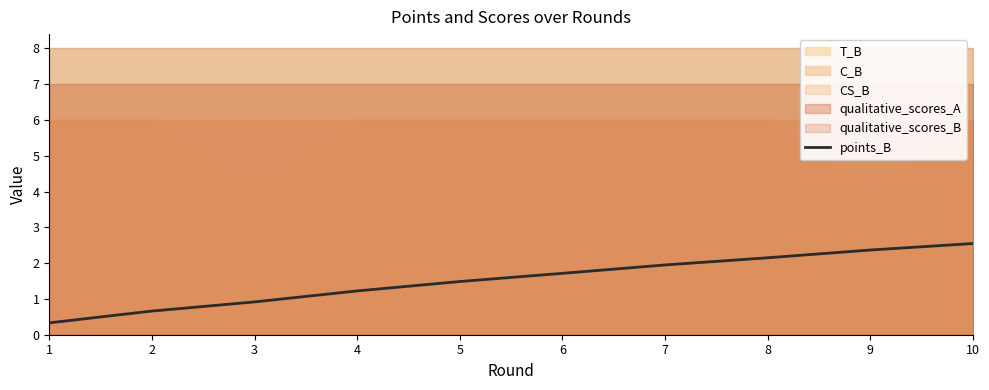

Which category has the lowest value across all series?

1